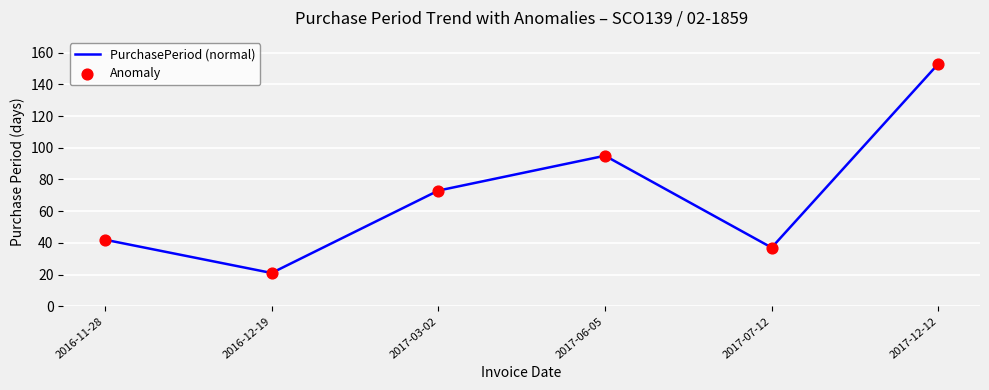

The chart shows a value of 58 at 2016-11-28. True or false?

False